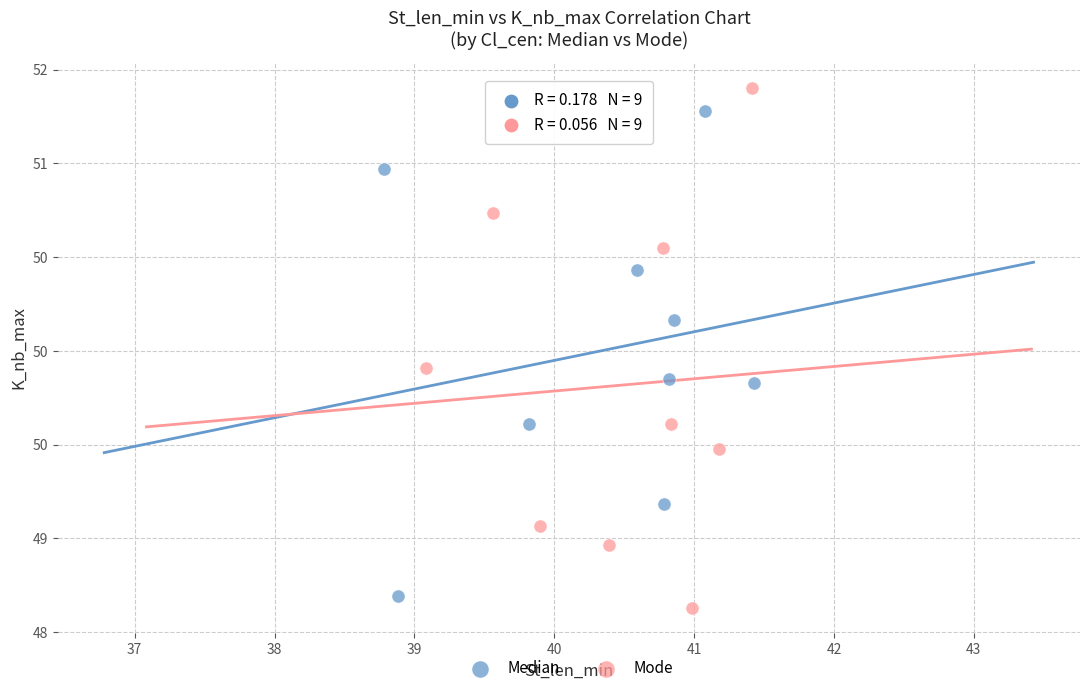

What are all the series names shown in the legend?

Median, Mode